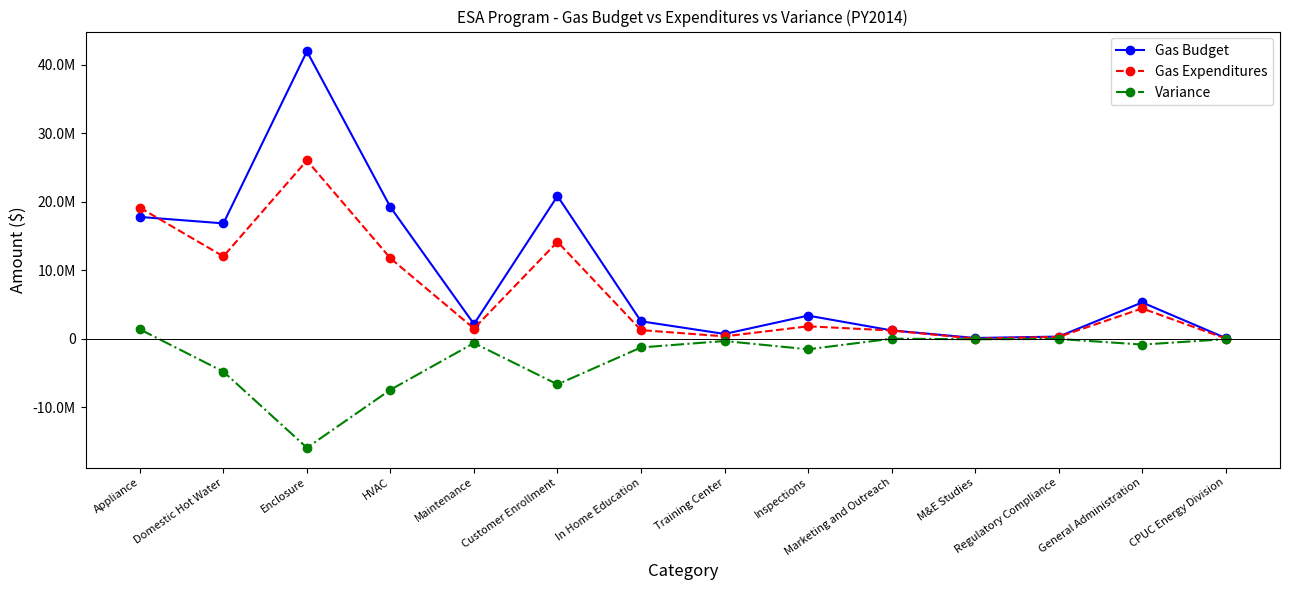

What are all the series names shown in the legend?

Gas Budget, Gas Expenditures, Variance